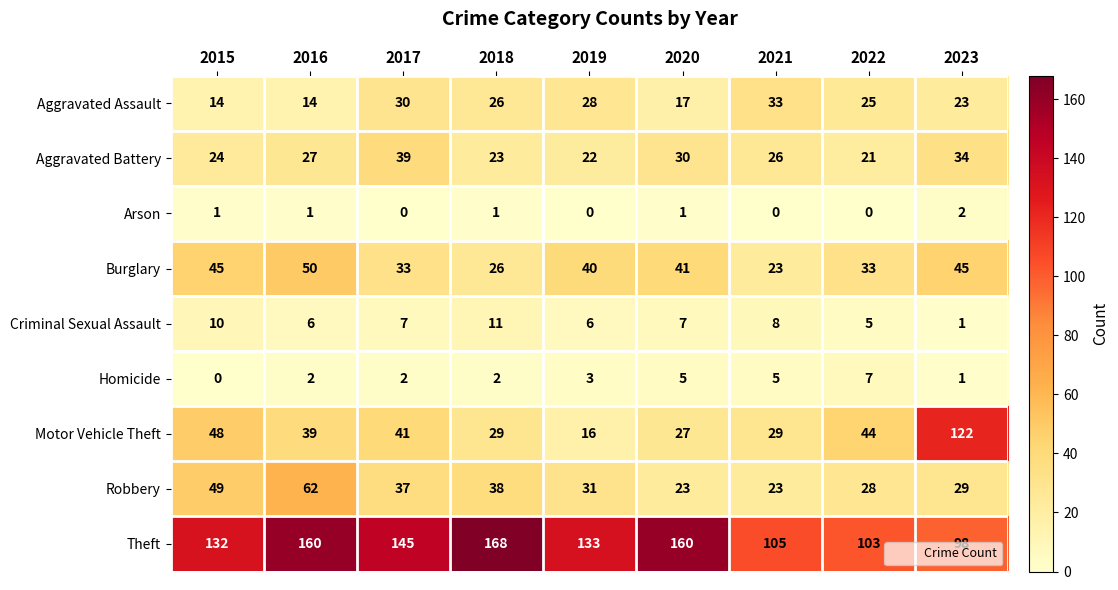

Which series has the largest total across all categories?

Theft